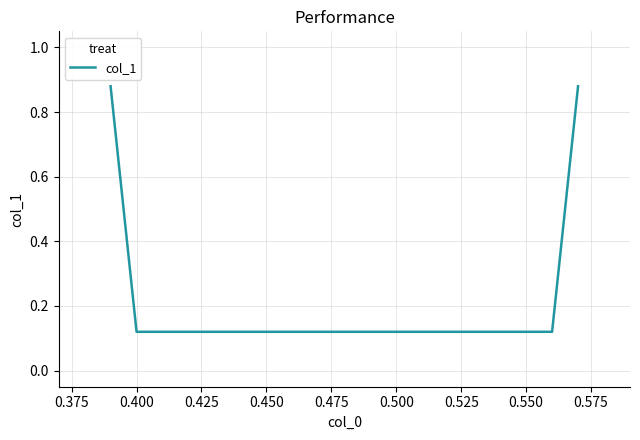

True or false: the data has more than 1 interior local peaks.

False